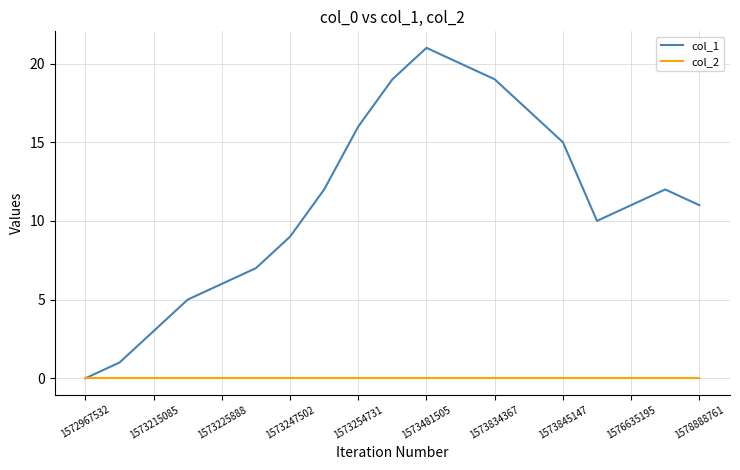

Is this an area chart (filled region under the line)?

No